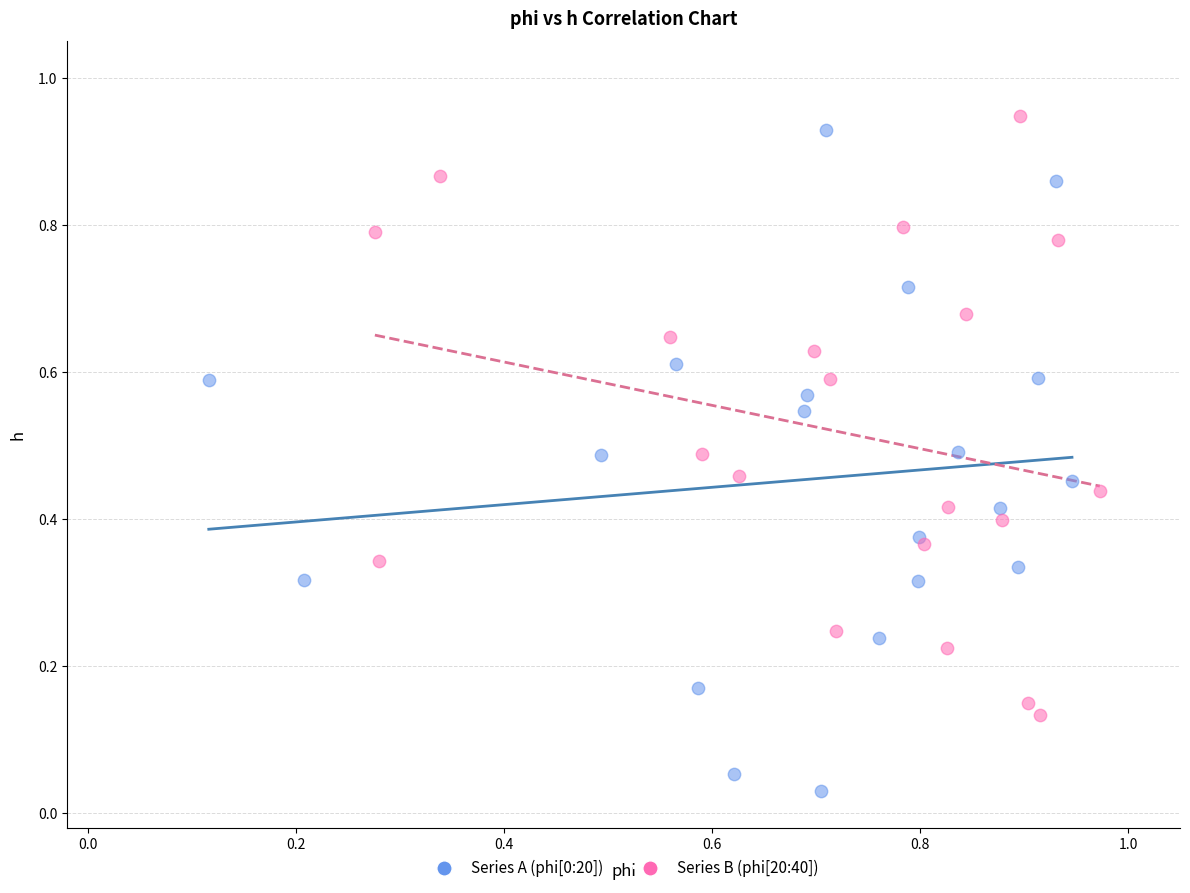

Which series contains the highest Y value?

Series B (phi[20:40])